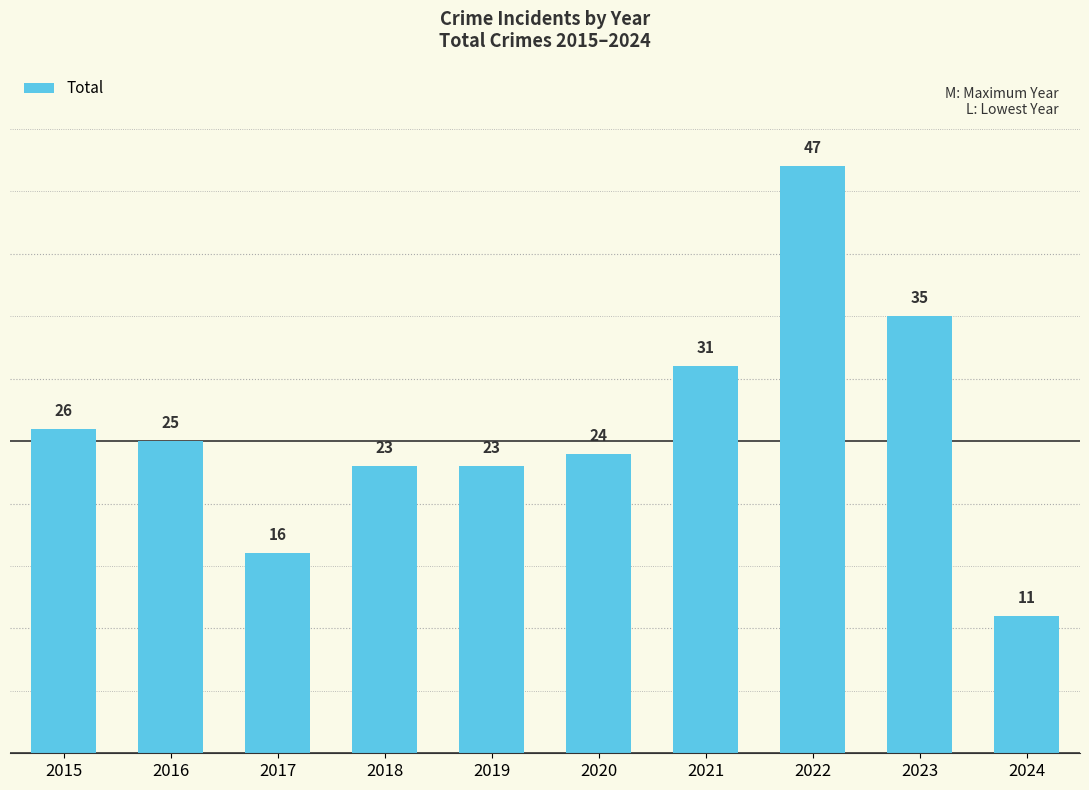

Between 2017 and 2019, which is larger?

2019